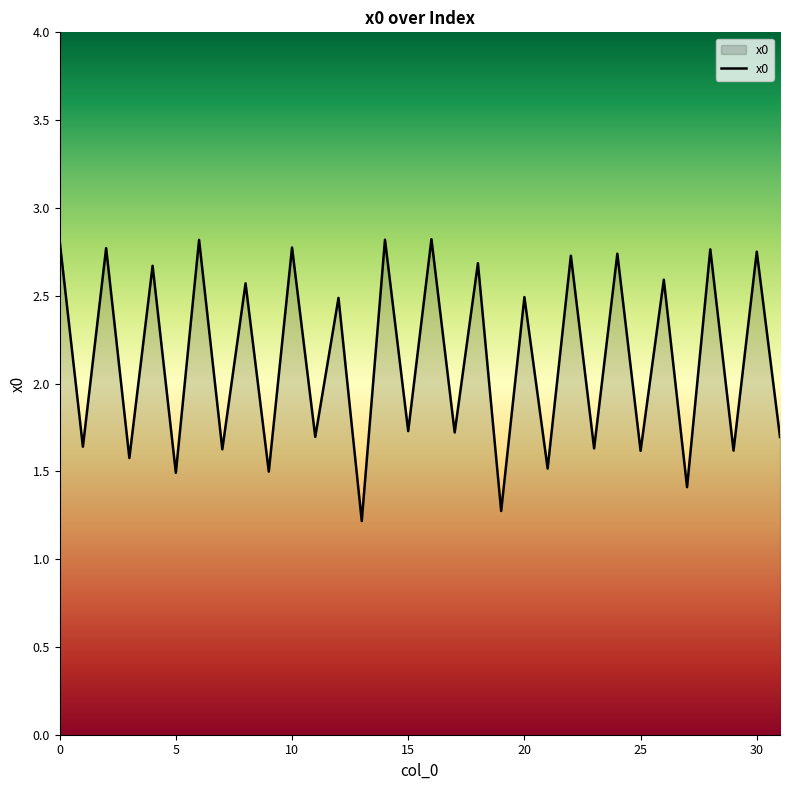

How many lines are shown in the chart?

1